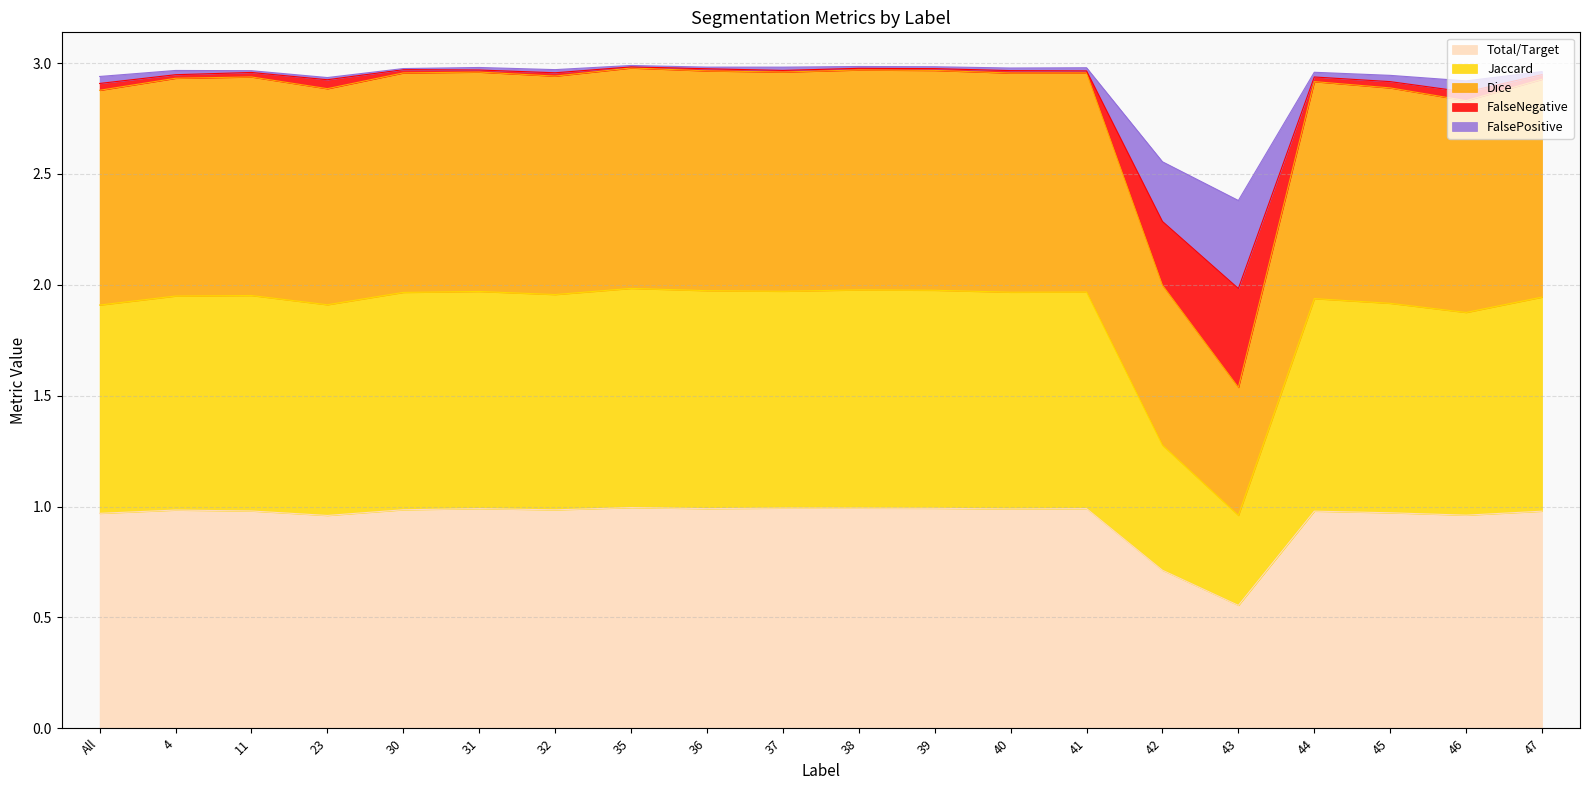

What is the approximate value of Dice at 42?

2.0